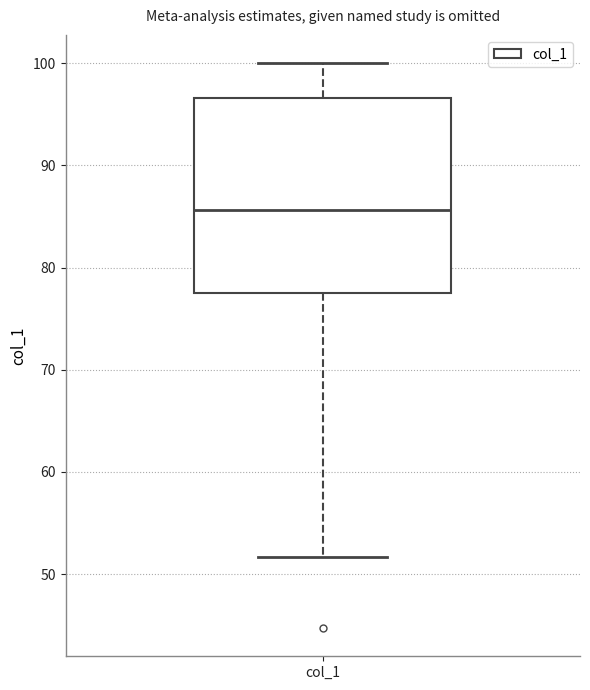

Where does the upper whisker of the box for col_1 end on the y-axis? The values are not printed on the chart, so give them approximately, as read against the axis.

100